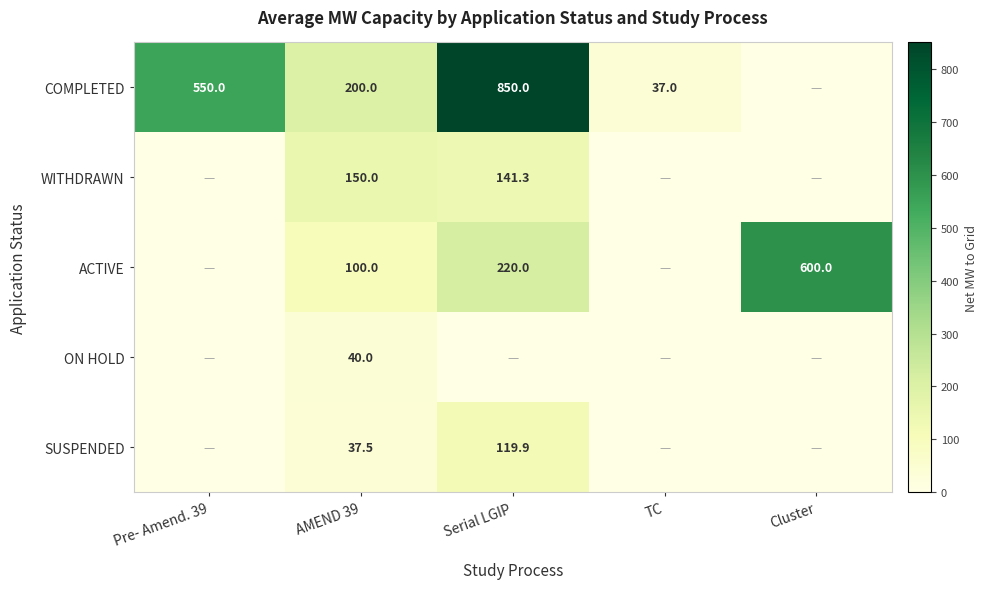

What is the difference between the COMPLETED values at Pre- Amend. 39 and Serial LGIP?

300.0